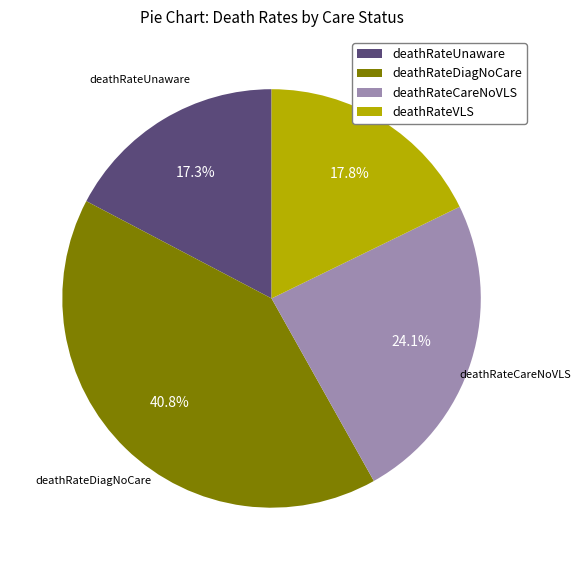

What is the ratio of the value at deathRateVLS to the value at deathRateUnaware?

1.0